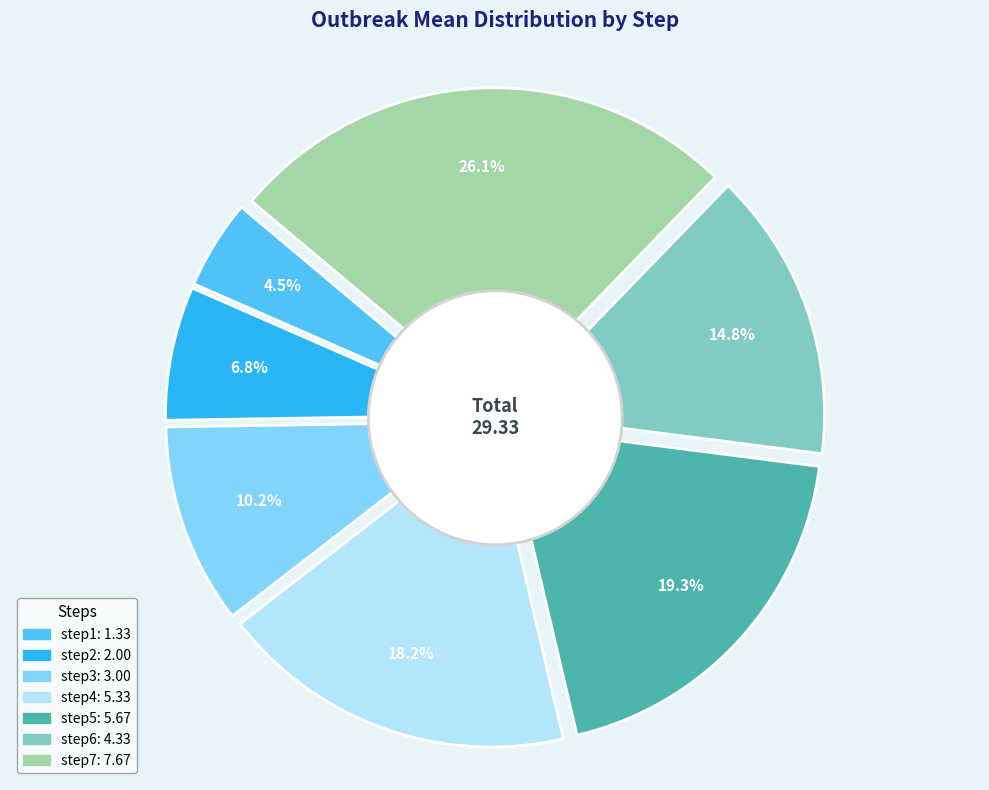

What is the change in value from step1 to step6?

+3.0